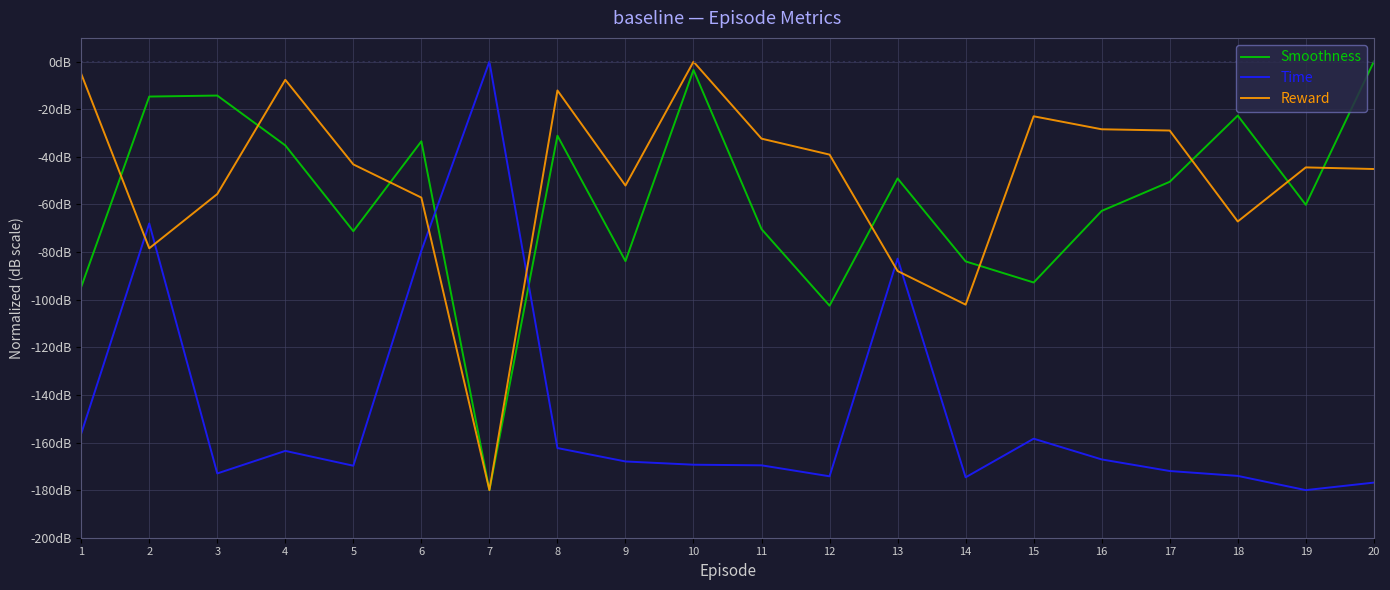

After their last crossing, which series has the higher values: Smoothness or Time?

Smoothness